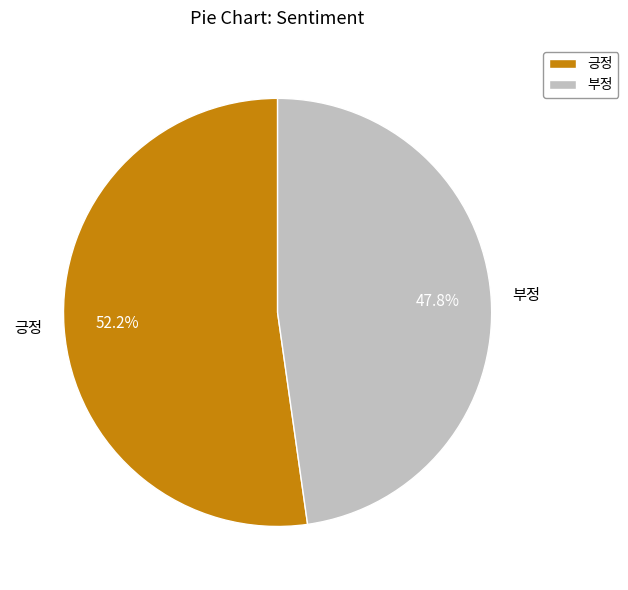

How many segments does this pie chart have?

2